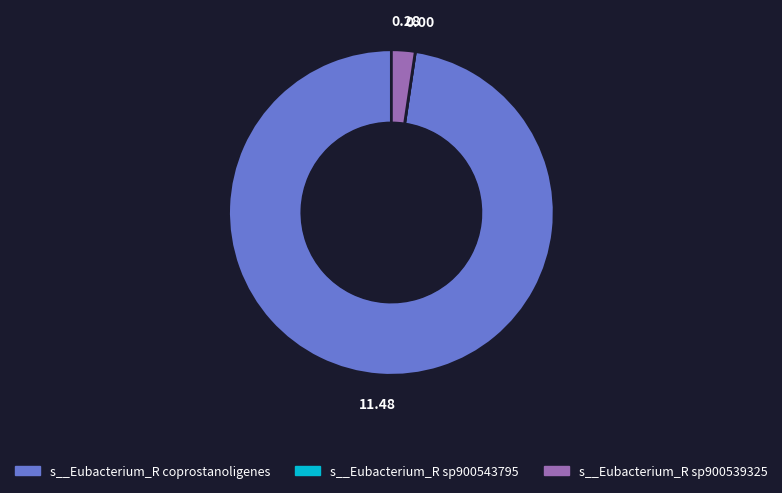

Which slice represents more than half of the pie?

s__Eubacterium_R coprostanoligenes